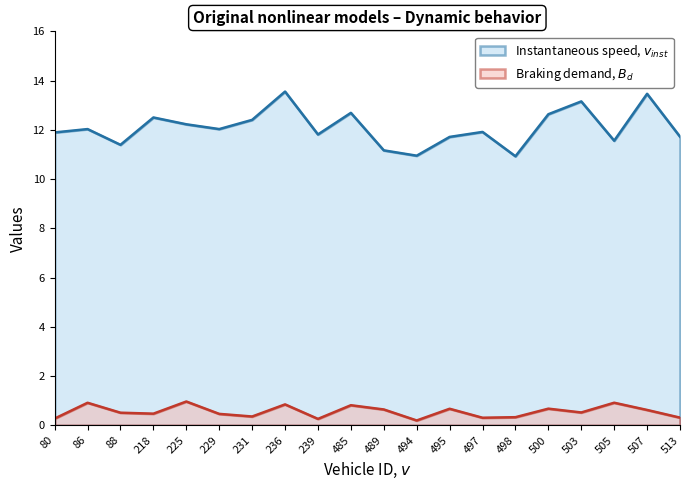

Reading left to right, list all the values displayed in this chart.

instspeed: 80.0=11.9	86.0=12.0	88.0=11.4	218.0=12.5	225.0=12.2	229.0=12.0	231.0=12.4	236.0=13.6	239.0=11.8	485.0=12.7	489.0=11.2	494.0=10.9	495.0=11.7	497.0=11.9	498.0=10.9	500.0=12.6	503.0=13.2	505.0=11.6	507.0=13.5	513.0=11.7
Bd: 80.0=0.3	86.0=0.9	88.0=0.5	218.0=0.5	225.0=1.0	229.0=0.5	231.0=0.4	236.0=0.9	239.0=0.3	485.0=0.8	489.0=0.6	494.0=0.2	495.0=0.7	497.0=0.3	498.0=0.3	500.0=0.7	503.0=0.5	505.0=0.9	507.0=0.6	513.0=0.3